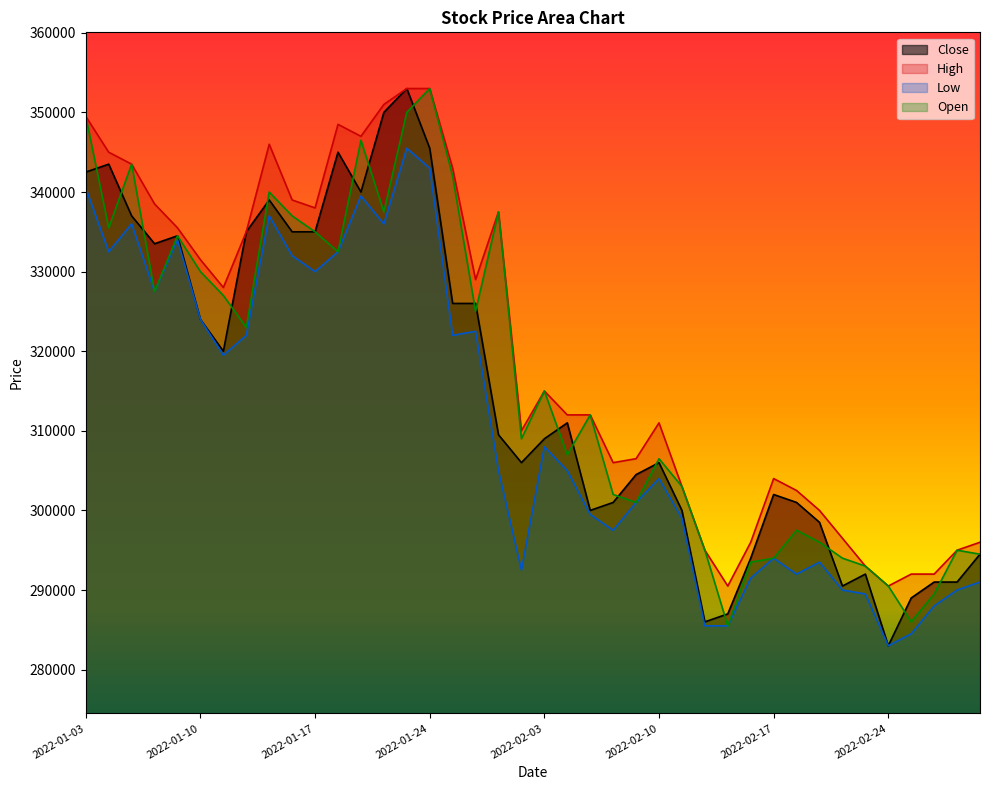

How many data points in Low are above 305000?

19